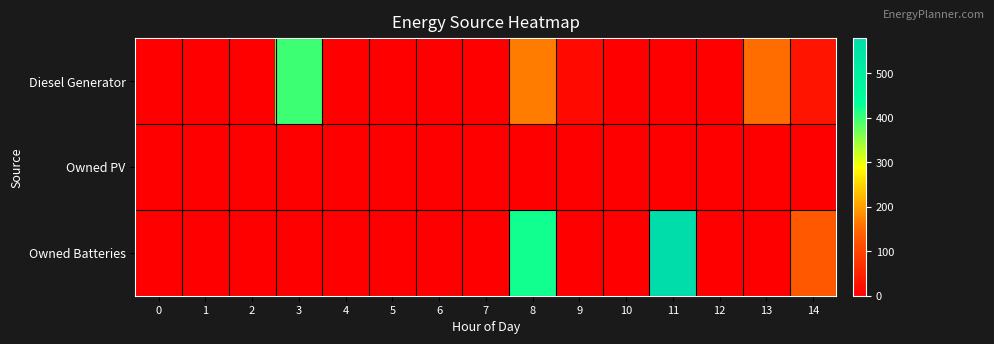

What is the total value across all series at 3?

400